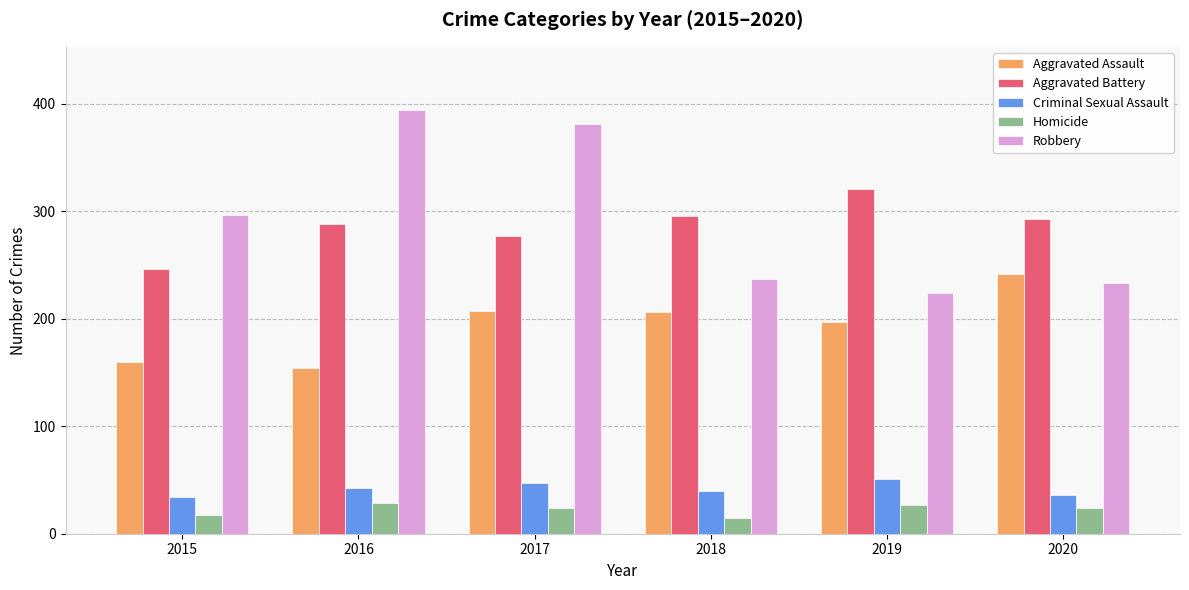

Which series has the widest spread of values?

Robbery